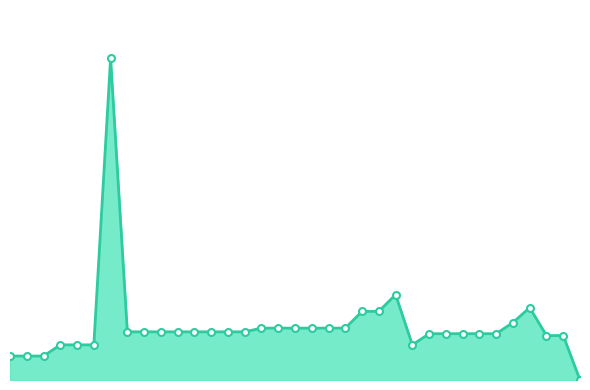

Does the chart have visible grid lines?

No